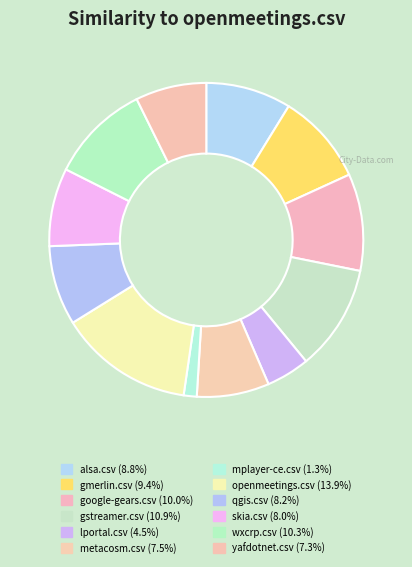

True or false: yafdotnet.csv accounts for 16% of the total.

False